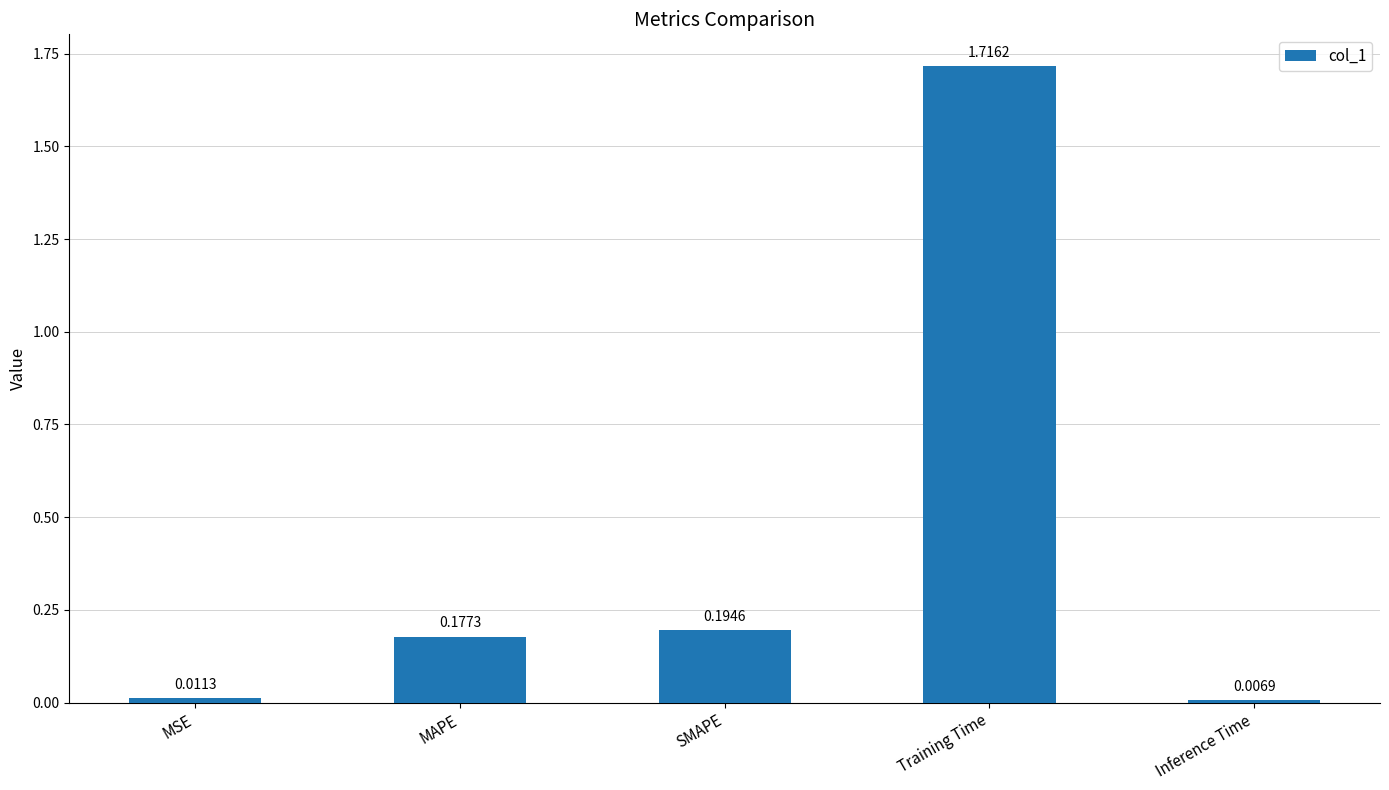

Where is the data nearest to the value 0?

Inference Time